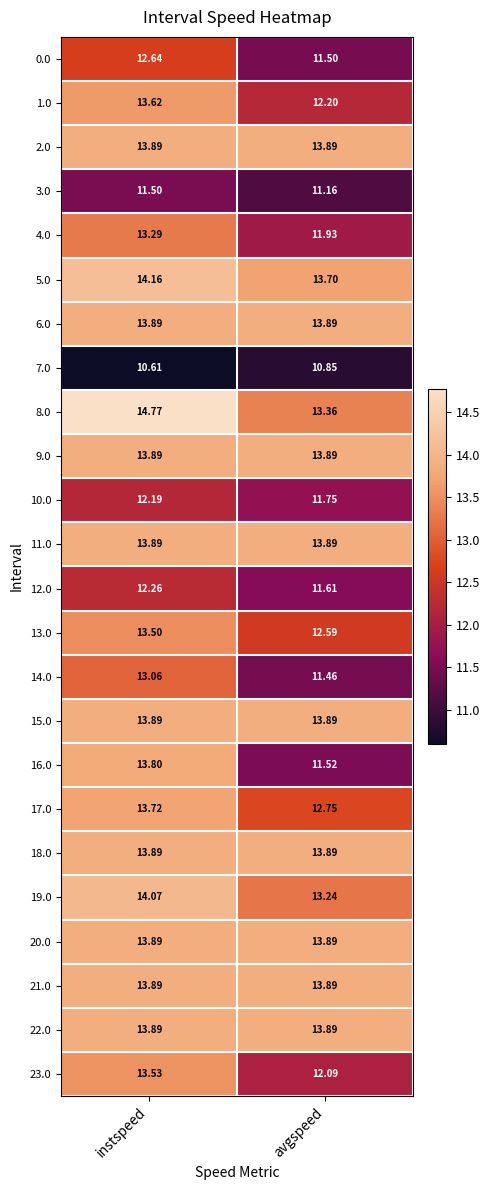

What is the total value across all series at instspeed?

321.7